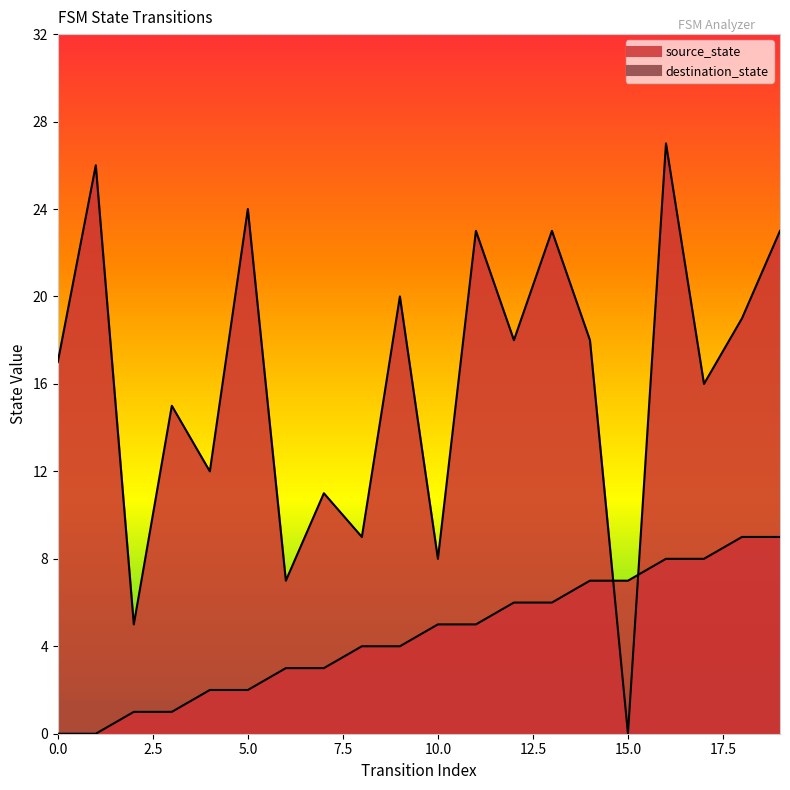

True or false: source_state has a value of 3 at 16.

False